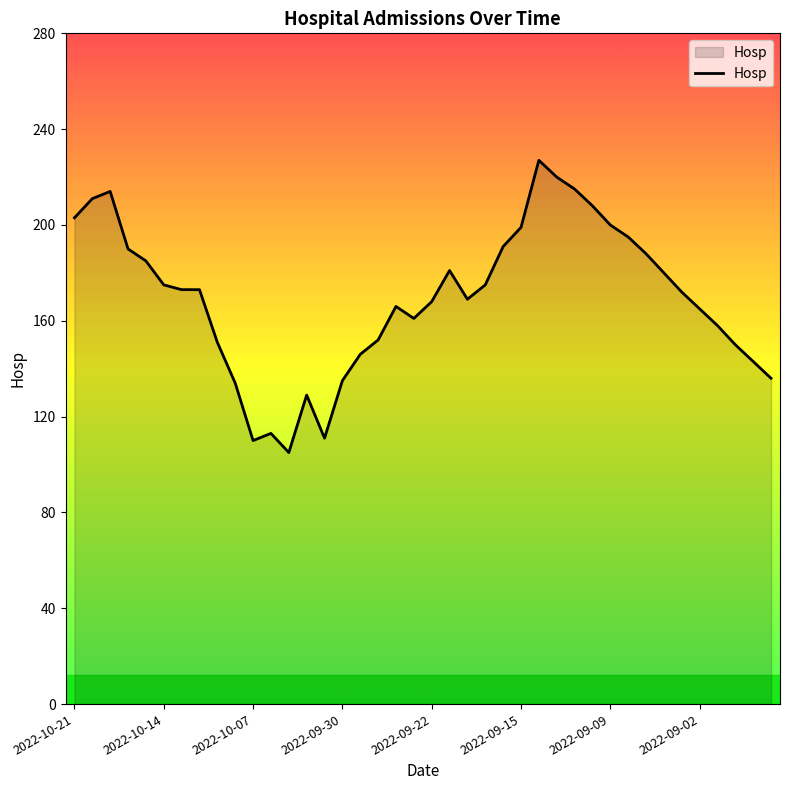

What is the minimum value shown in the chart?

105